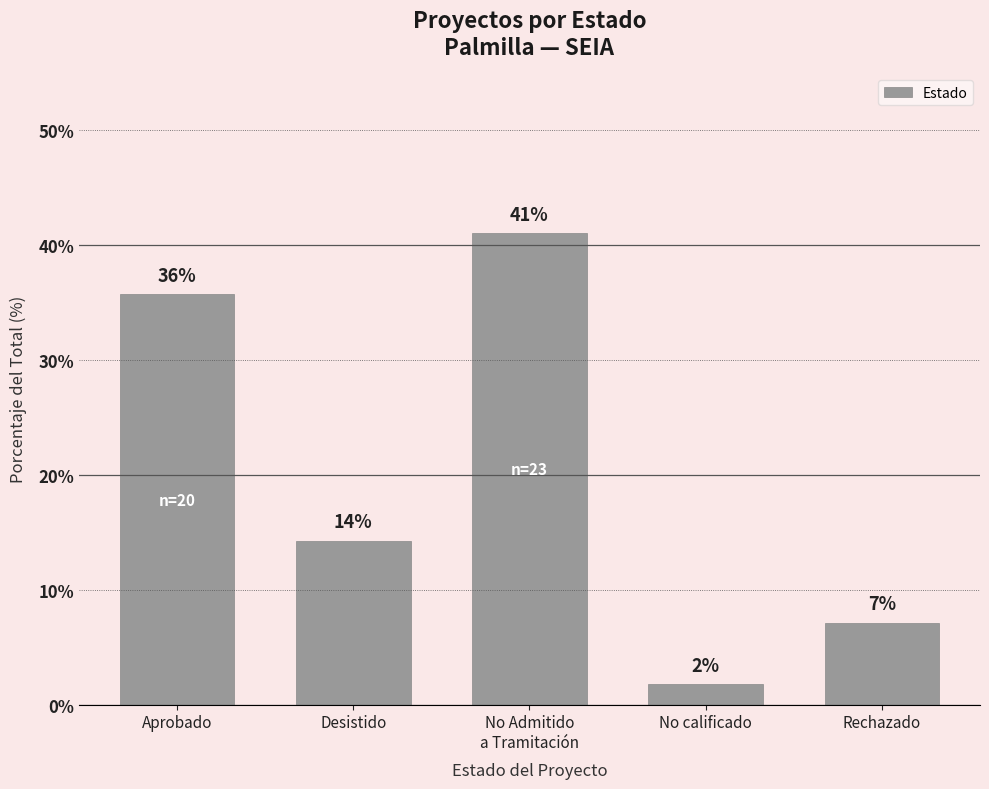

Does the chart contain any negative values?

No